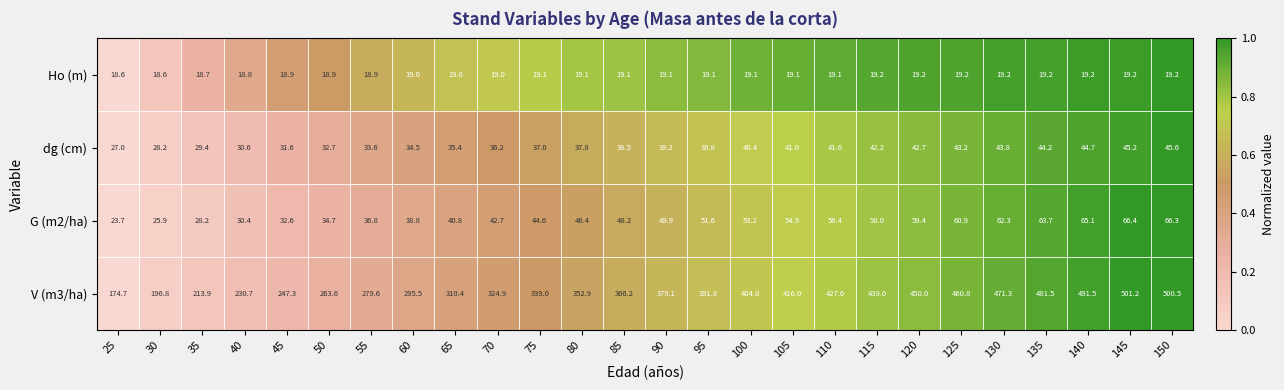

Count the number of categories in the chart.

26